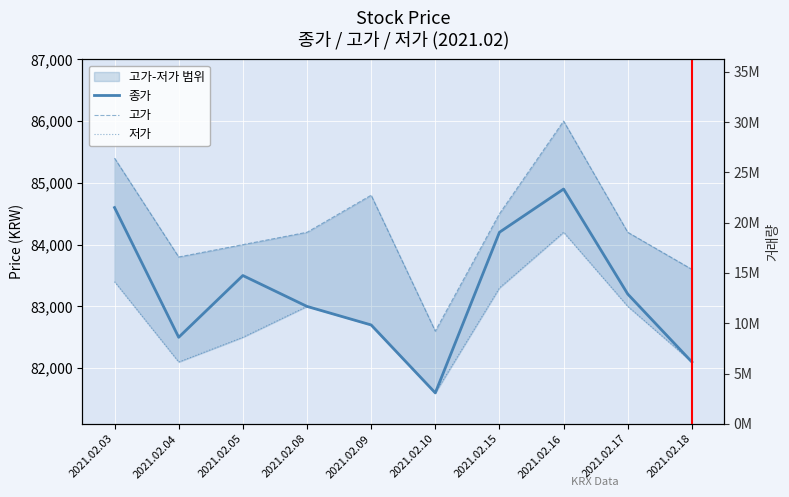

At which label does 종가 first exceed 83200?

2021.02.03